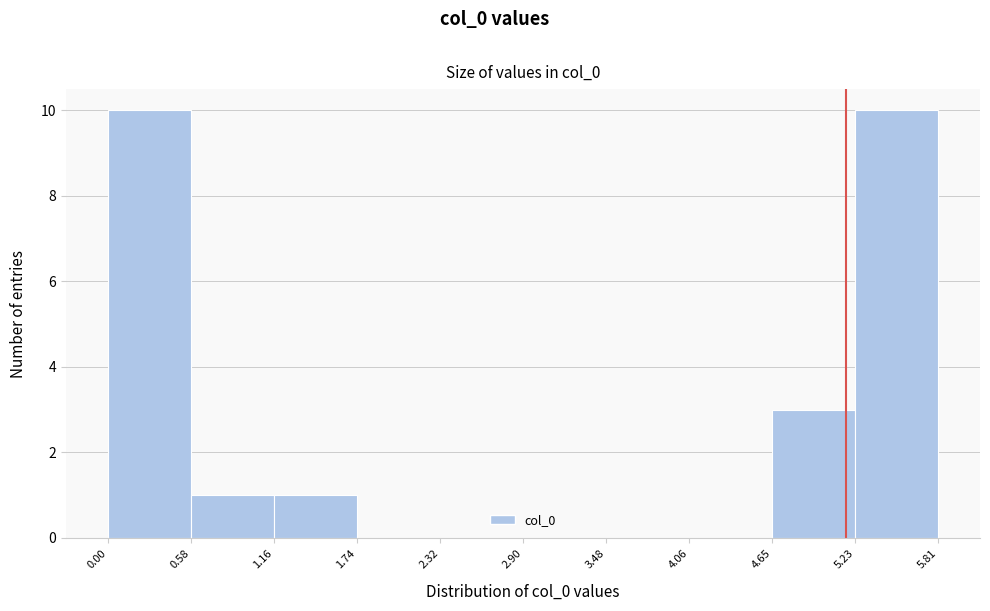

Reading left to right, list every bar in this chart as the range it spans on the x-axis followed by its height. The values are not printed on the chart, so give them approximately, as read against the axis.

0.00 to 0.58: 10
0.58 to 1.16: 1
1.16 to 1.74: 1
1.74 to 2.32: 0
2.32 to 2.90: 0
2.90 to 3.48: 0
3.48 to 4.06: 0
4.06 to 4.65: 0
4.65 to 5.23: 3
5.23 to 5.81: 10